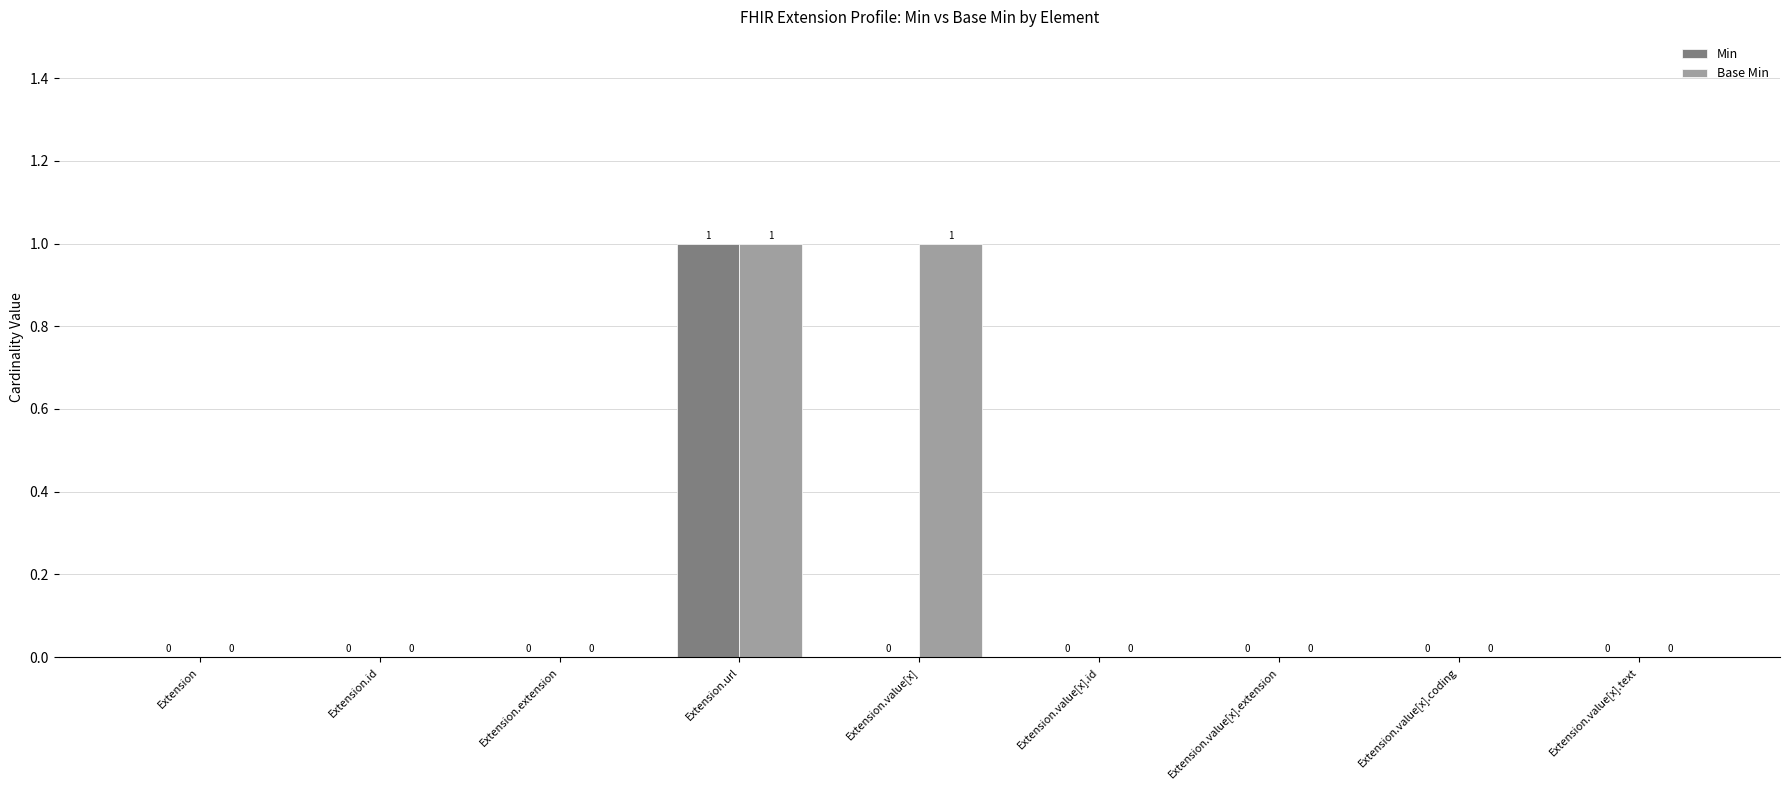

How many Base Min values are between 0 and 1?

9